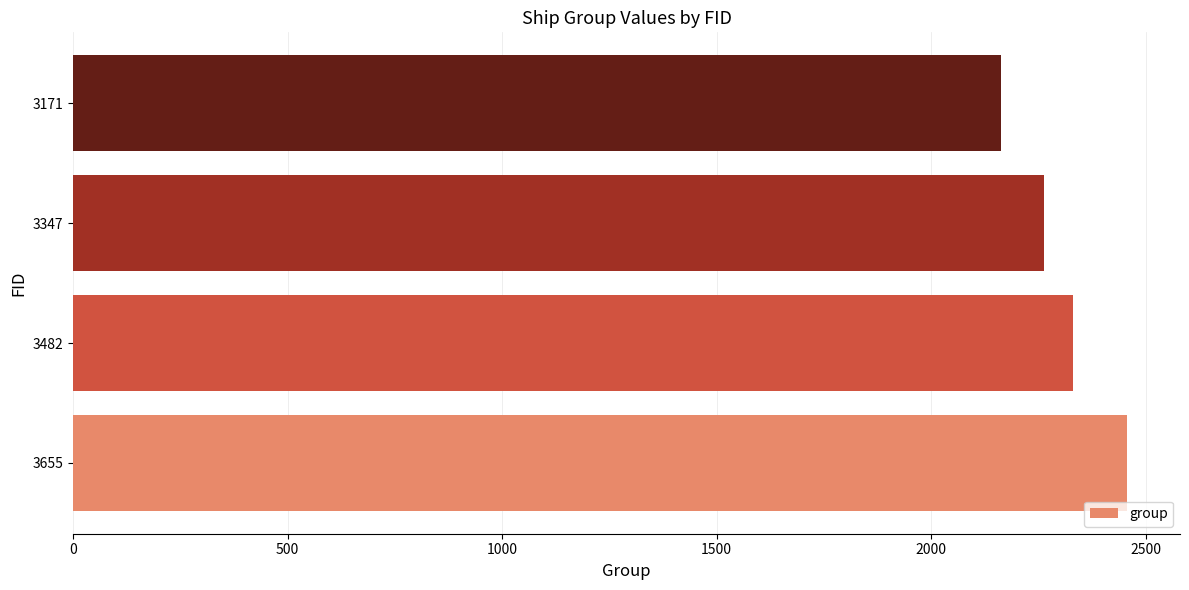

What is the greatest value displayed?

2457